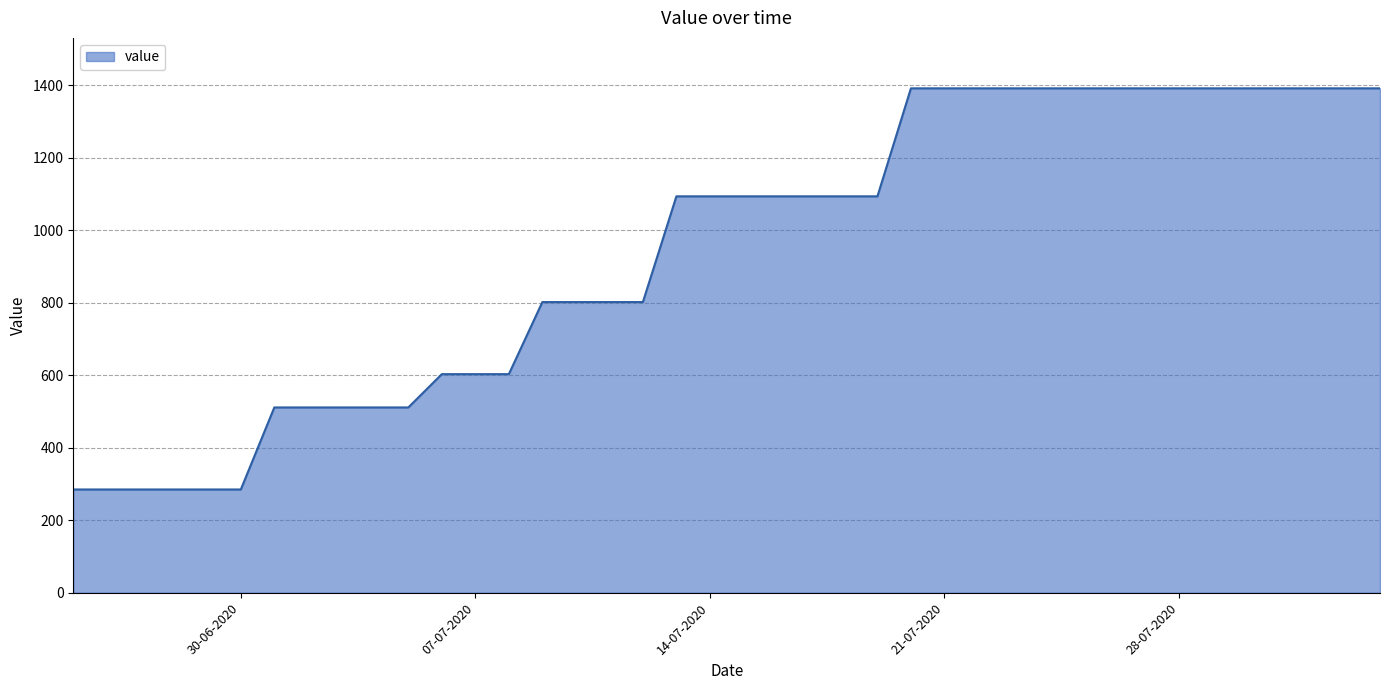

What is the maximum value shown in the chart?

1392.2